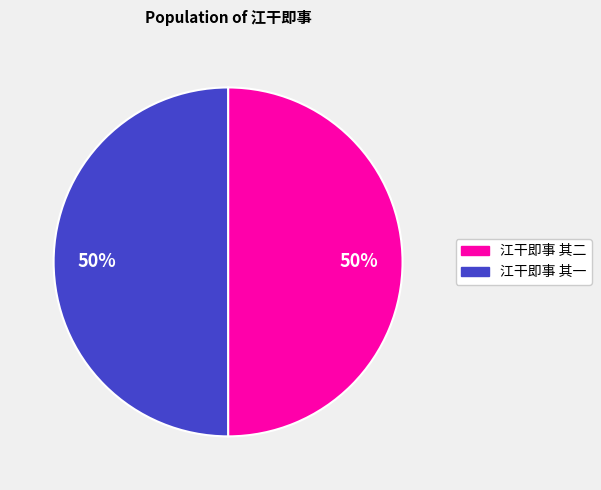

Approximately how many times larger is the value at 江干即事 其二 compared to 江干即事 其一?

1.0